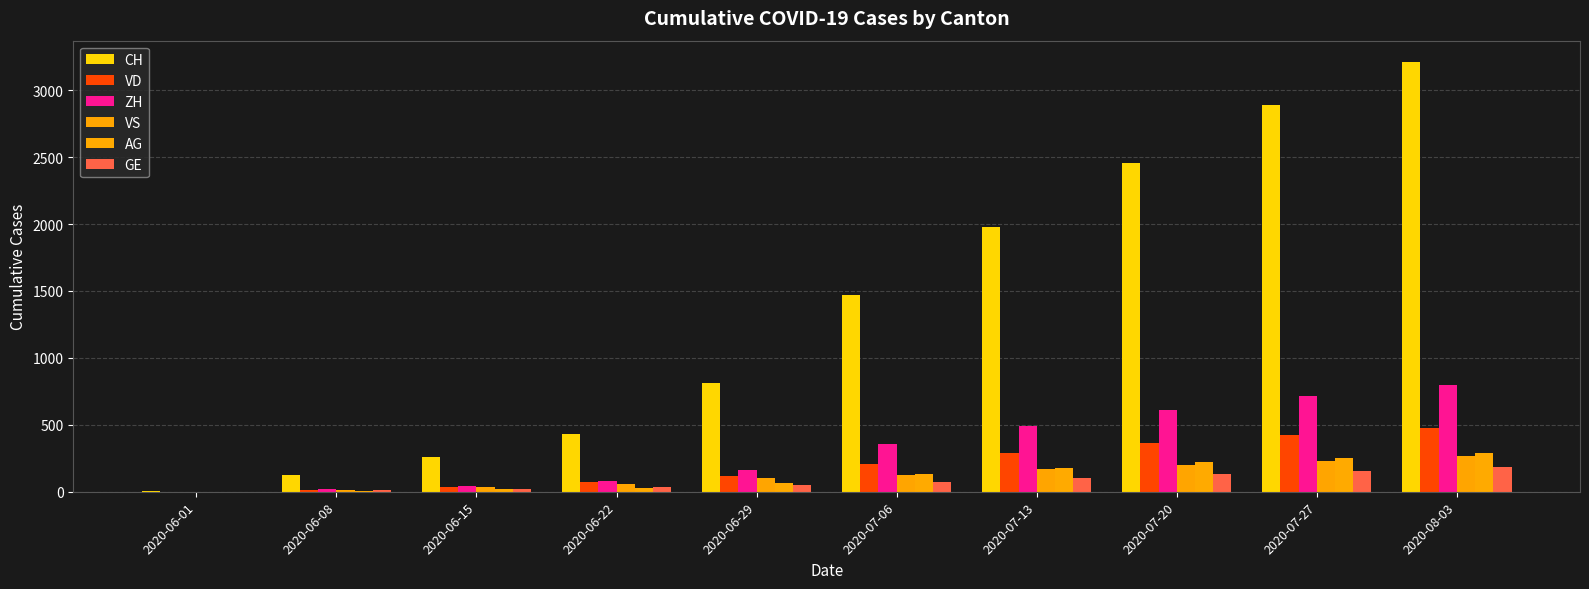

What are all the series names shown in the legend?

CH, VD, ZH, VS, AG, GE